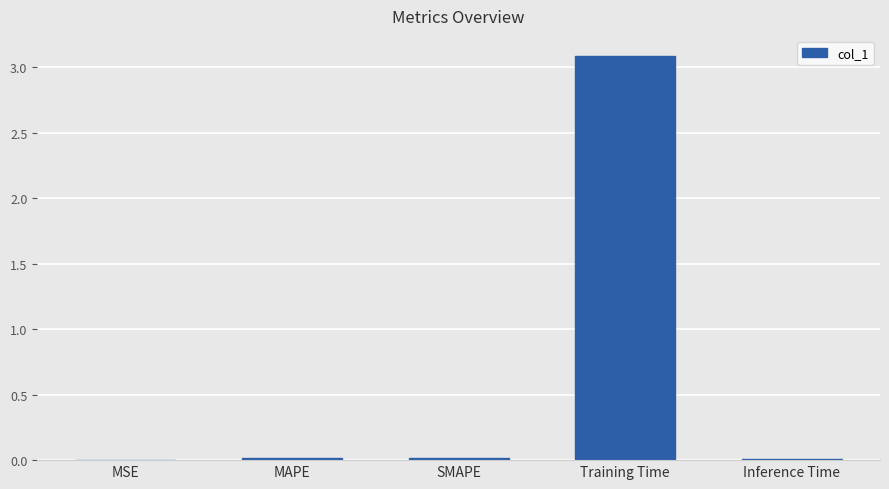

Read the value at Training Time.

3.1